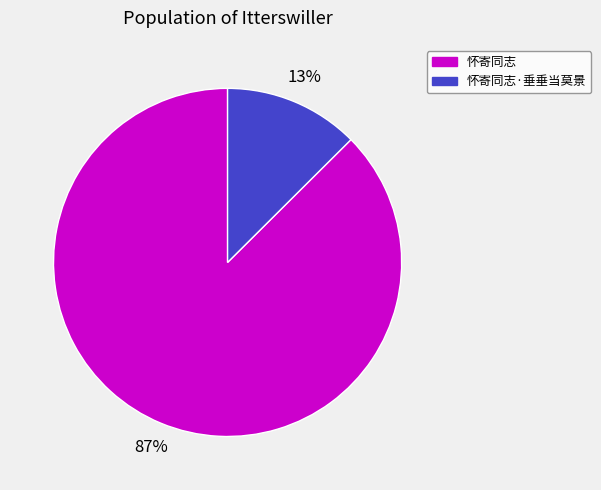

Which has a higher value, 怀寄同志·垂垂当莫景 or 怀寄同志?

怀寄同志